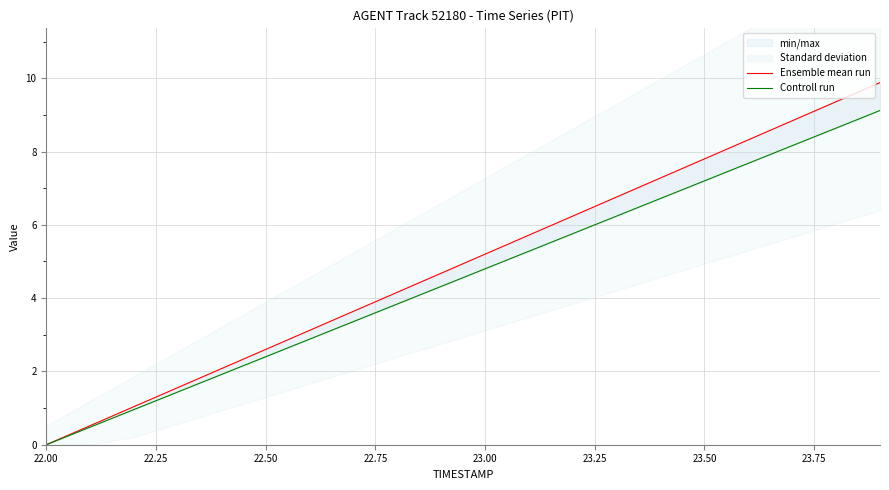

Reading left to right, what are all the values shown in this chart?

Ensemble mean run: 0.0	0.5	1.0	1.6	2.1	2.6	3.1	3.6	4.2	4.7	5.2	5.7	6.2	6.8	7.3	7.8	8.3	8.8	9.4	9.9
Controll run: 0.0	0.5	1.0	1.4	1.9	2.4	2.9	3.4	3.8	4.3	4.8	5.3	5.8	6.2	6.7	7.2	7.7	8.2	8.6	9.1